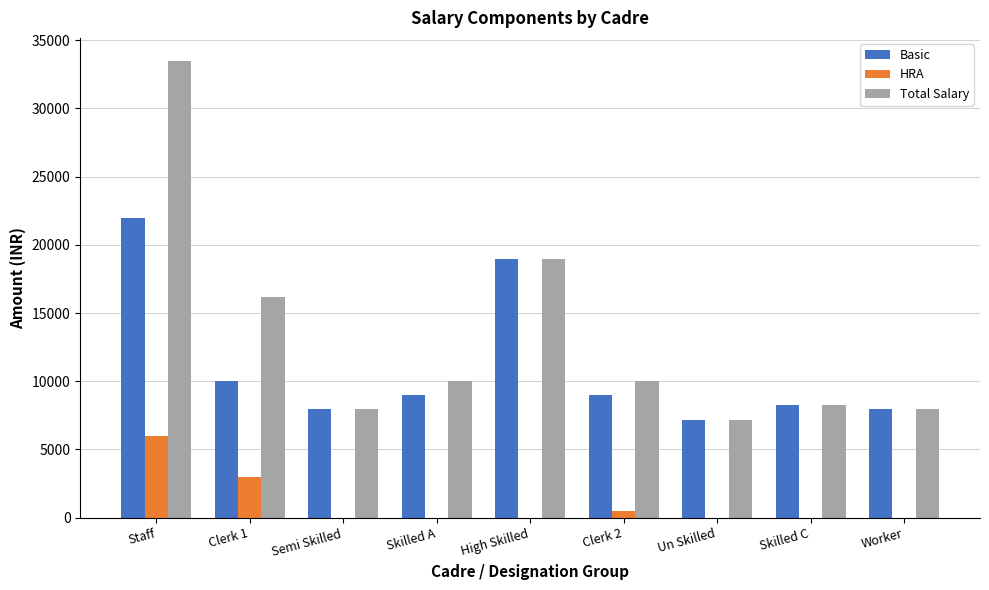

How many data points does each series have?

9